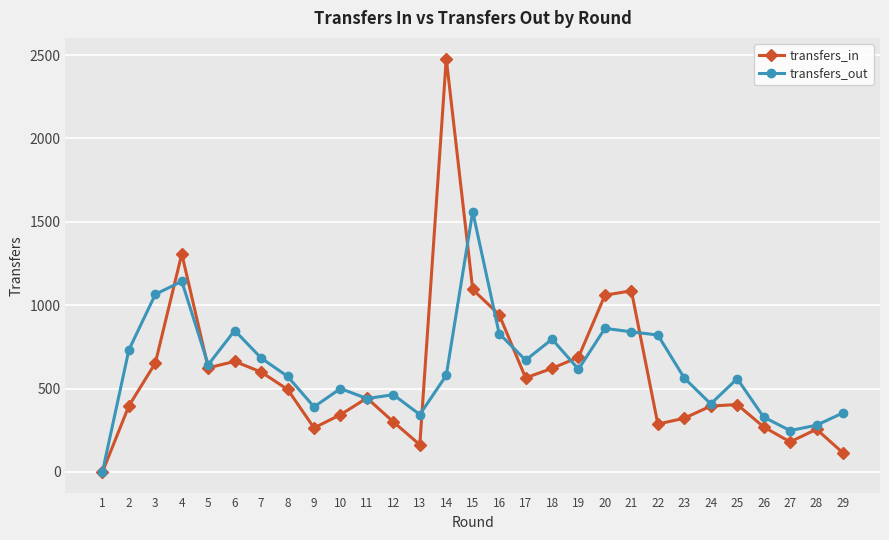

What is the difference between the highest and lowest values at 23?

241